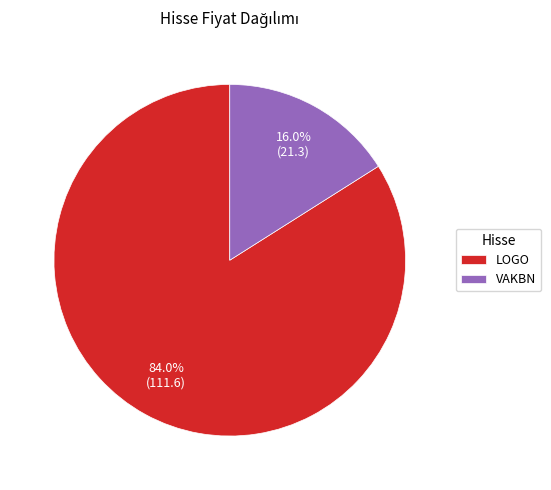

To the nearest percent, what is the combined percentage of VAKBN and LOGO?

100%